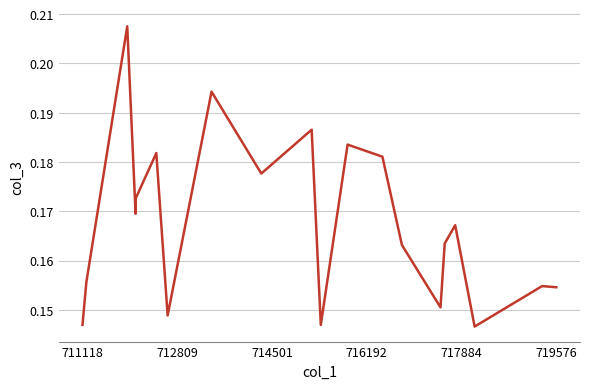

How many interior local peaks (higher than both neighbors) does the data have?

7